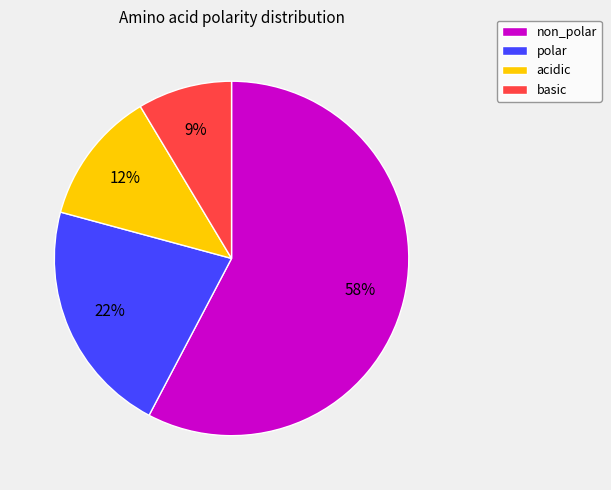

Which category has the biggest portion of the pie?

non_polar